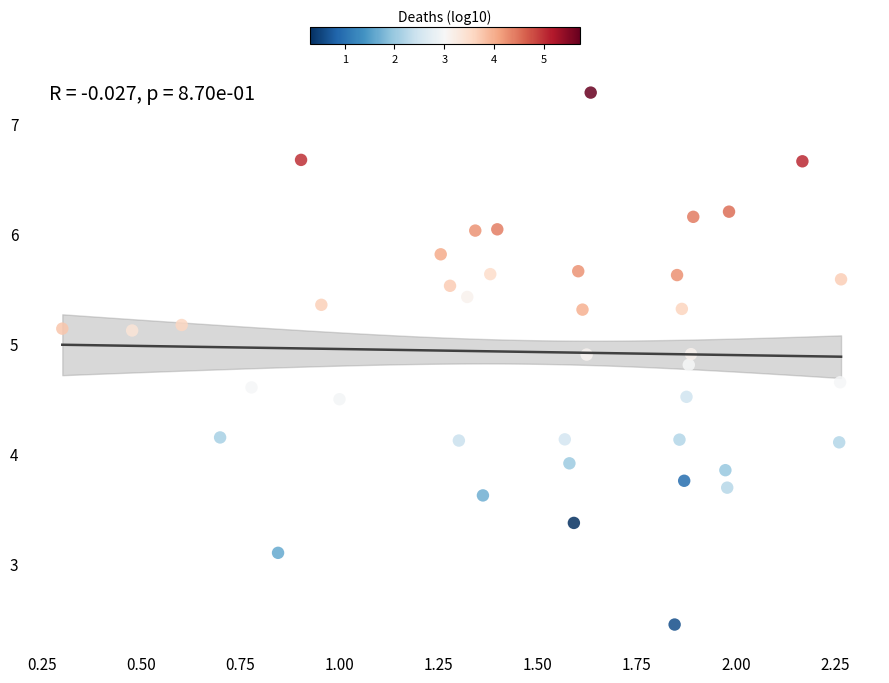

What is the range of X values (max minus min)?

2.0